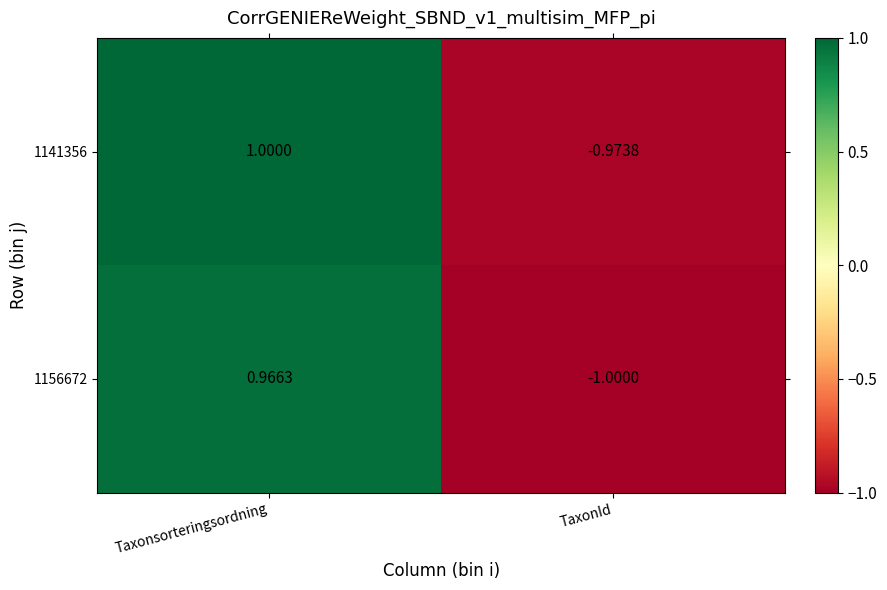

Which category has the highest value across all series?

Taxonsorteringsordning